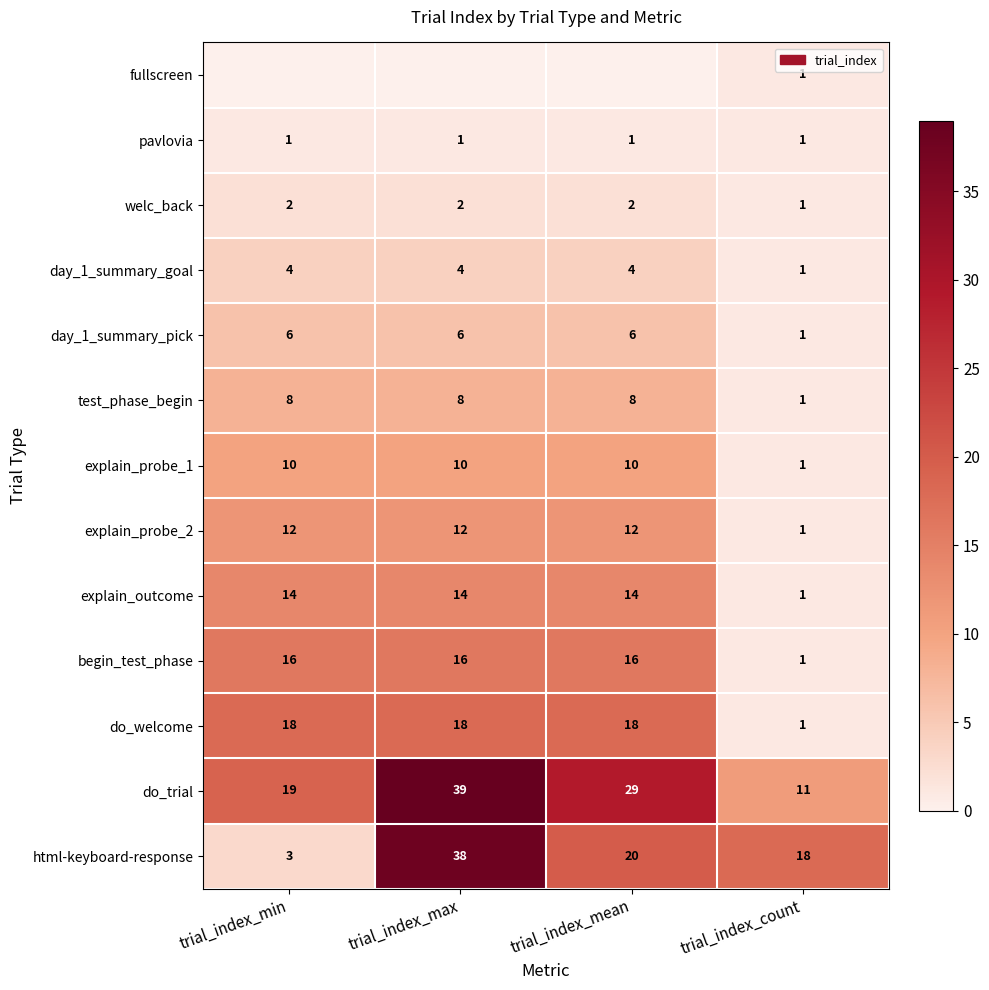

Where is day_1_summary_goal nearest to the value 2?

trial_index_count